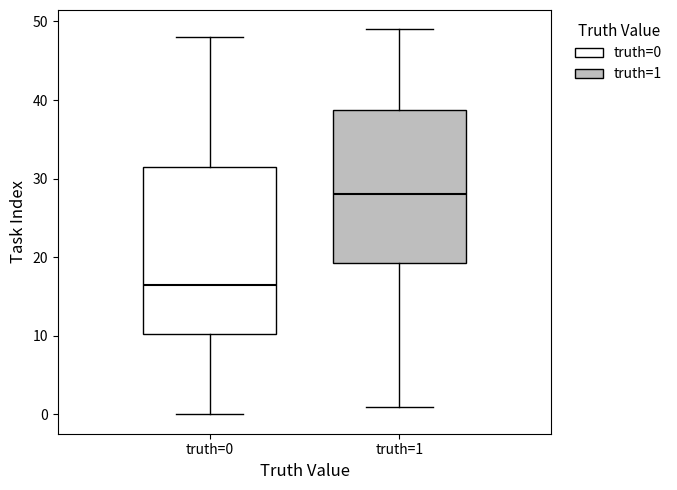

Which box has the highest median line?

truth=1